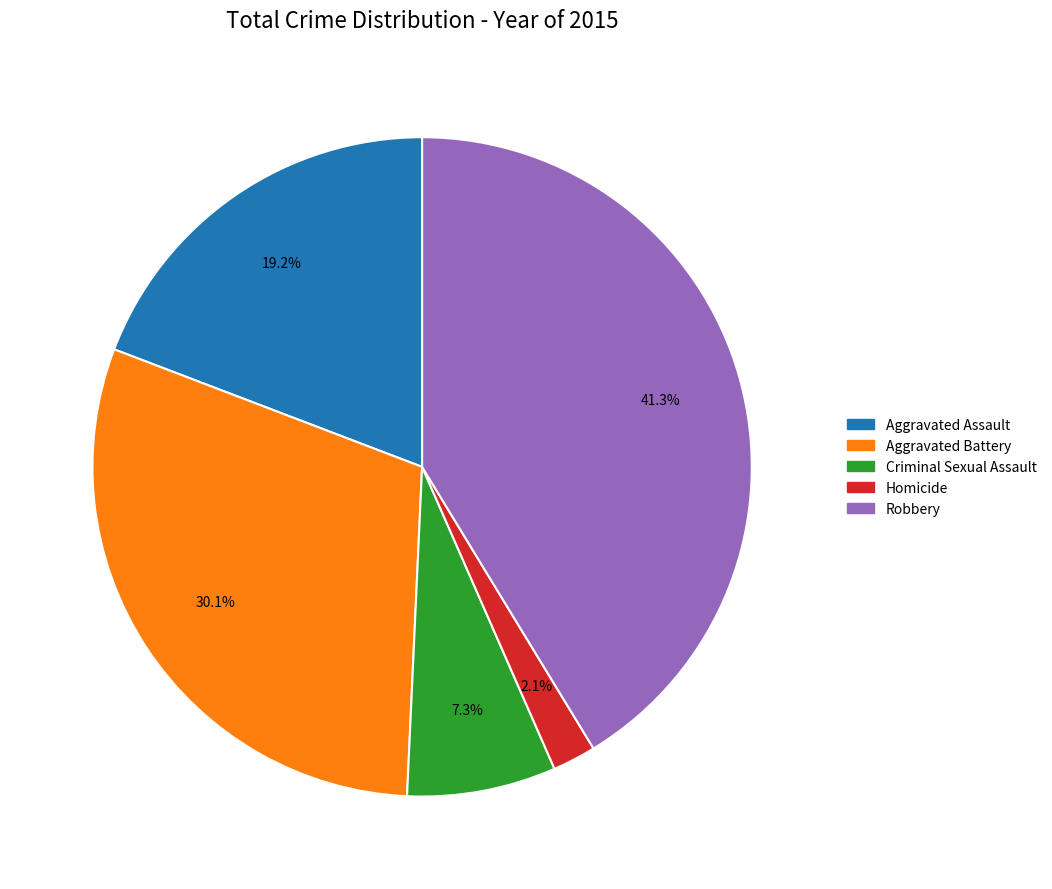

Does Robbery represent more than half of the total?

No